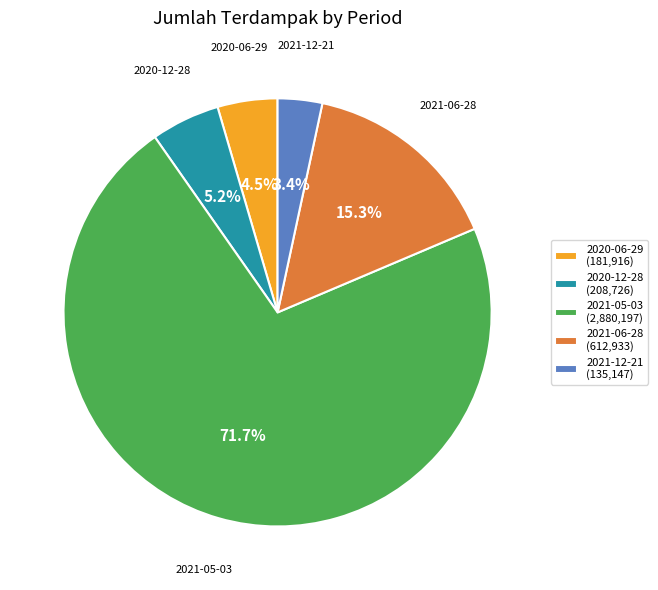

Does 2021-05-03 represent more than half of the total?

Yes